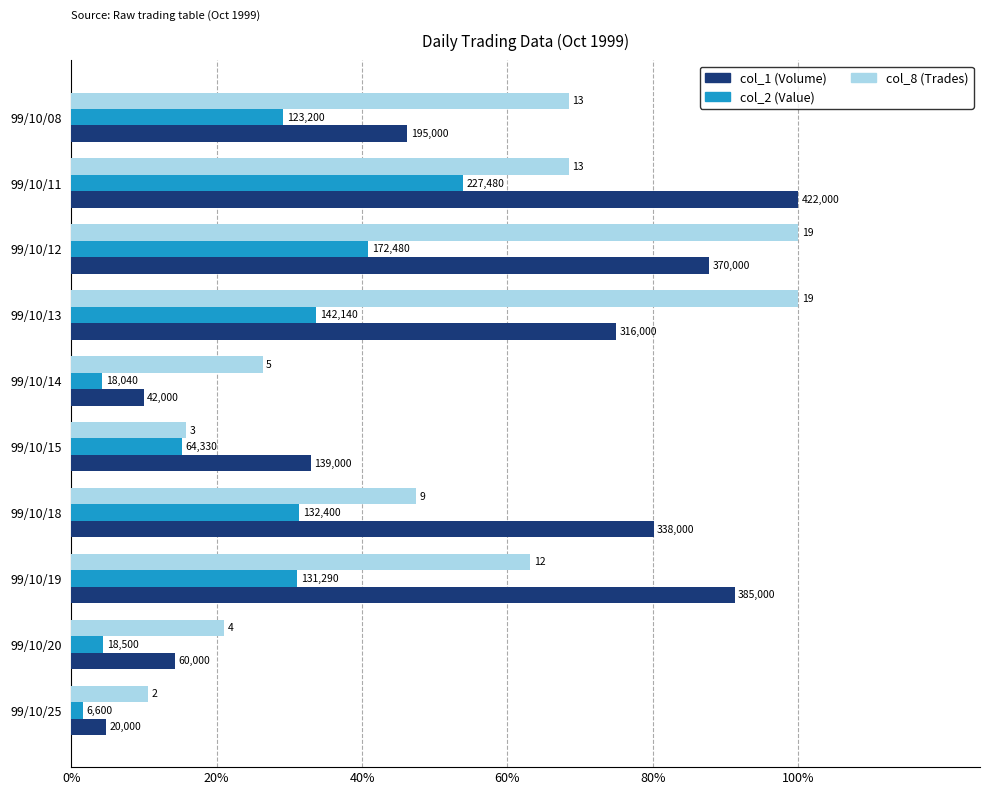

At how many categories does at least one series exceed 19?

9